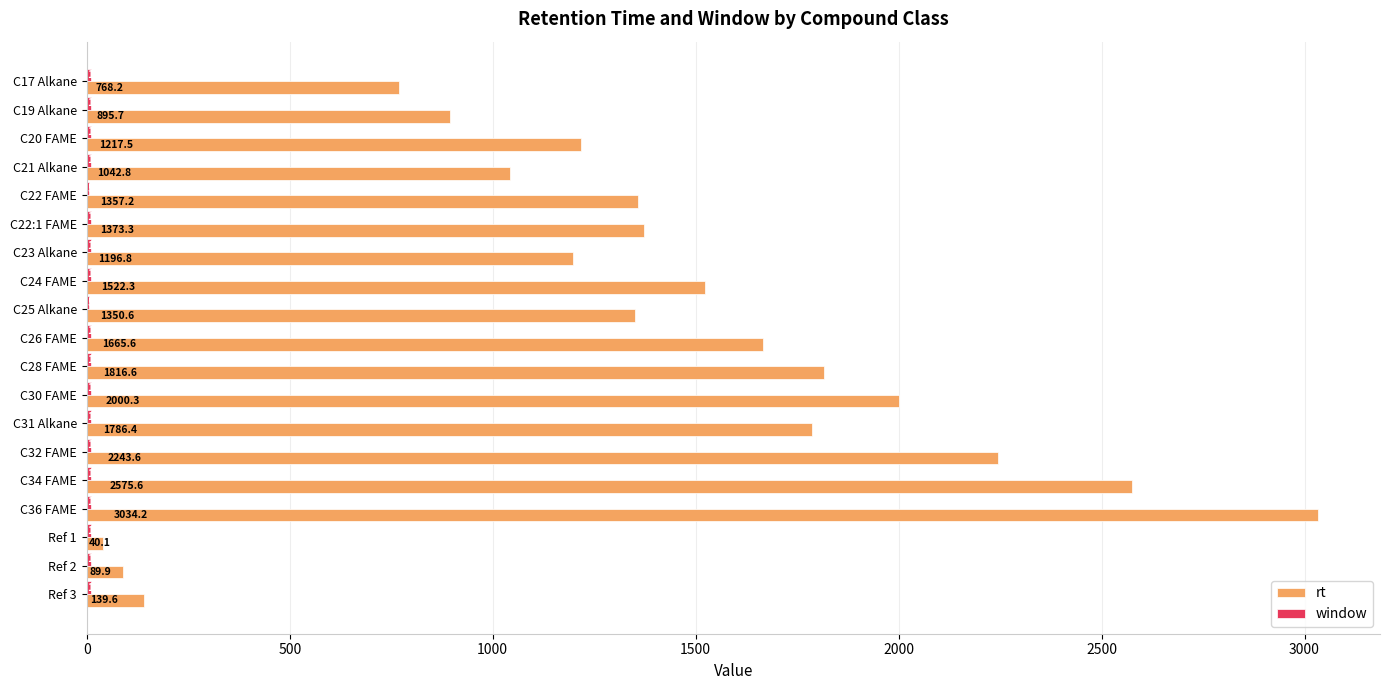

What is the greatest value displayed?

3034.2